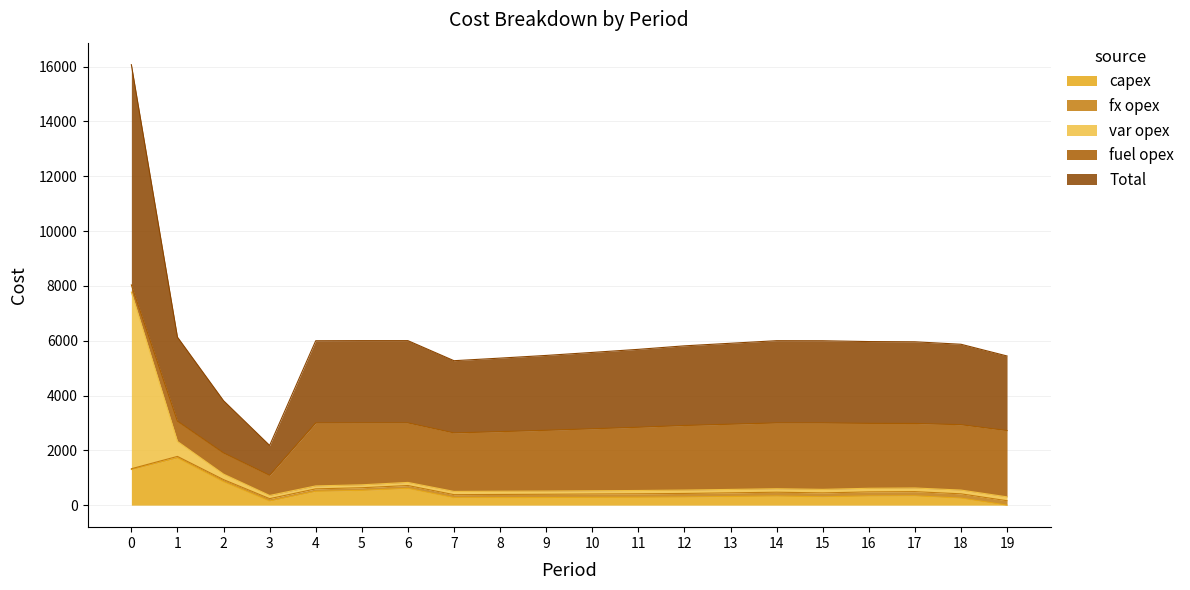

The value of var opex at 7 is 501. True or false?

True